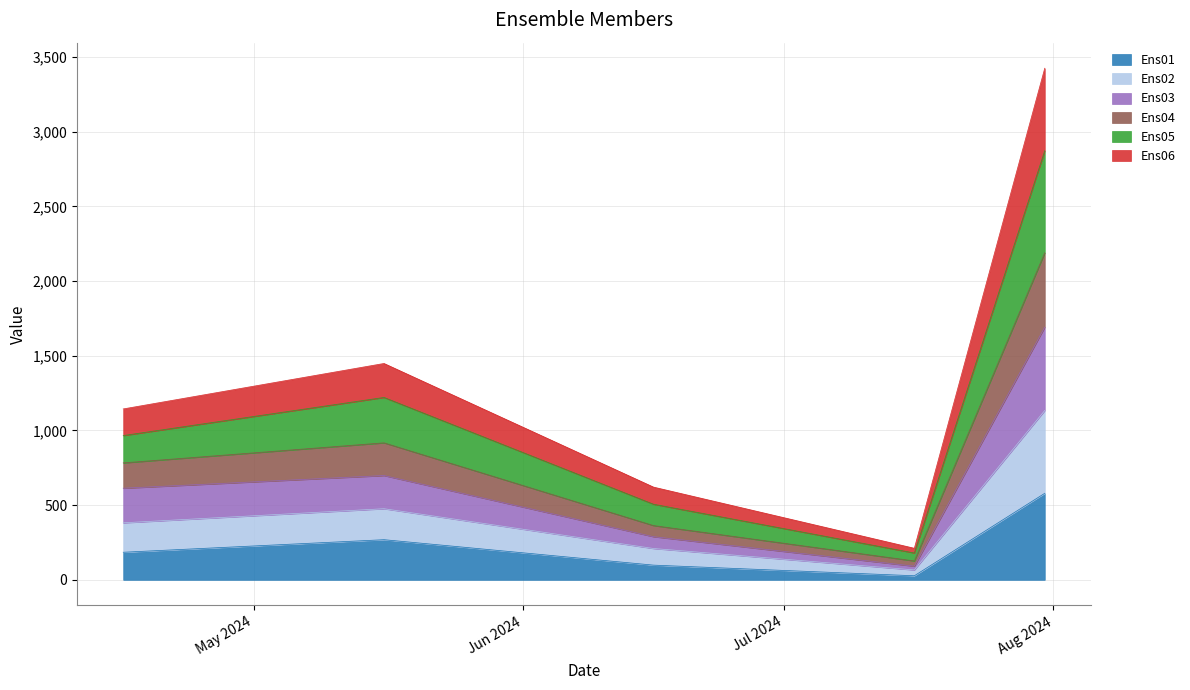

What is the maximum value for Ens01?

579.5